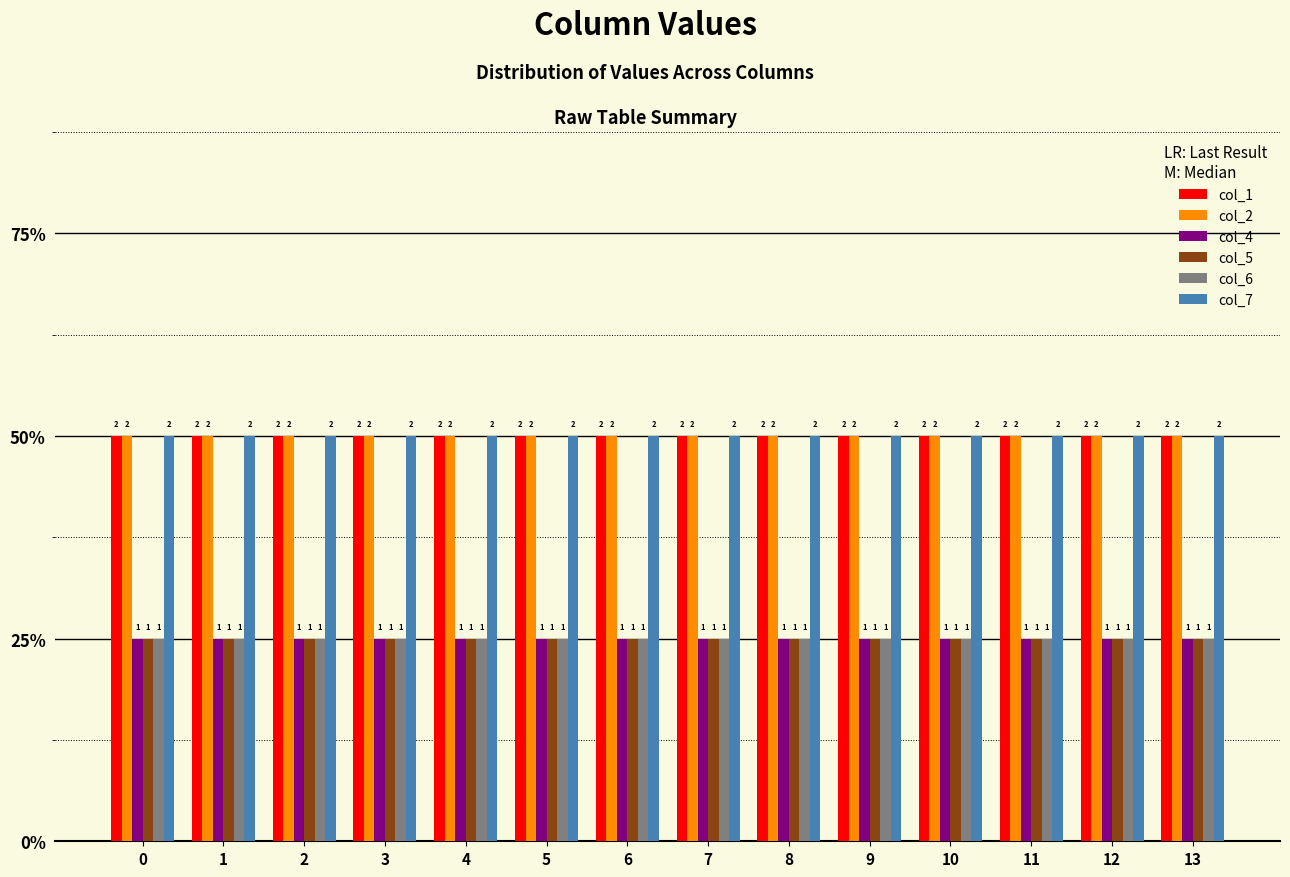

What is the greatest value displayed?

2